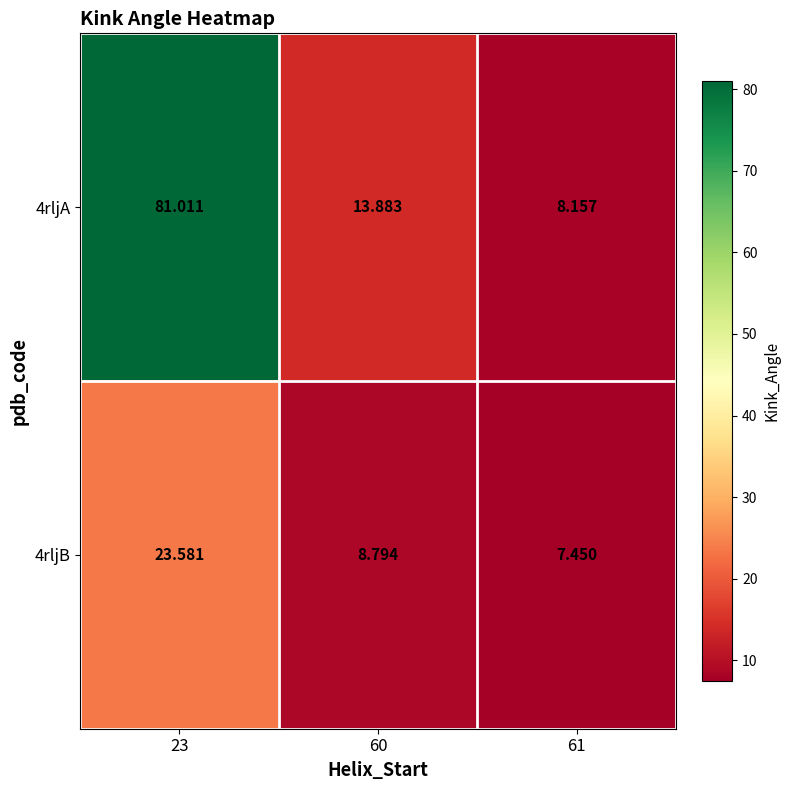

What is the spread (max minus min) of values at 60?

5.1